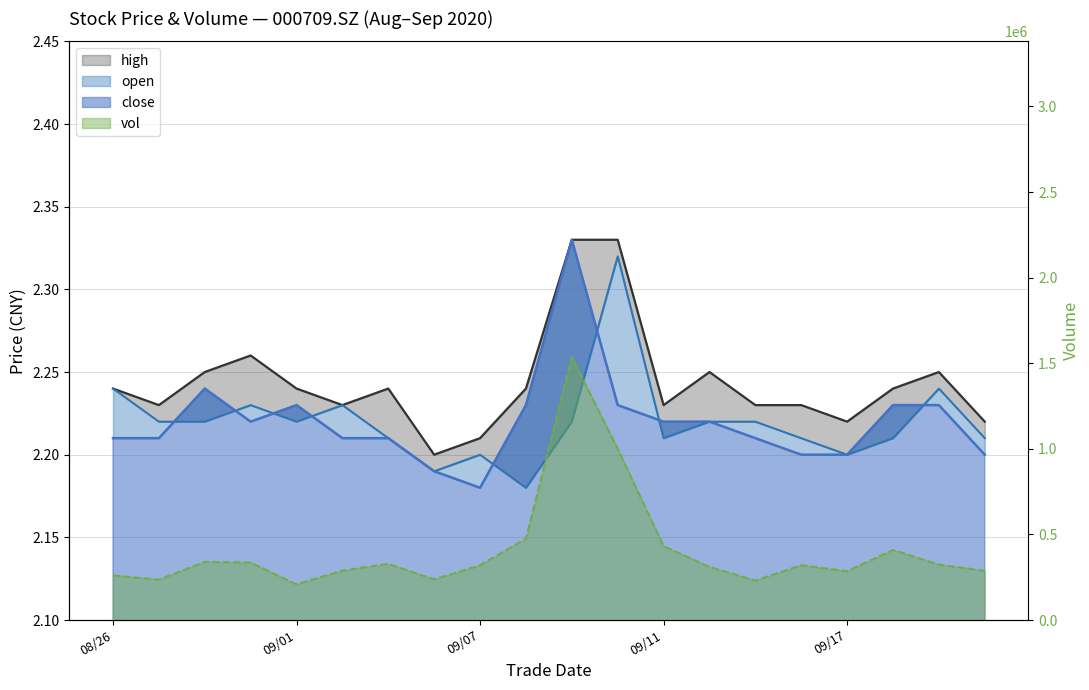

What is the difference between the maximum and minimum values in the high series?

0.1